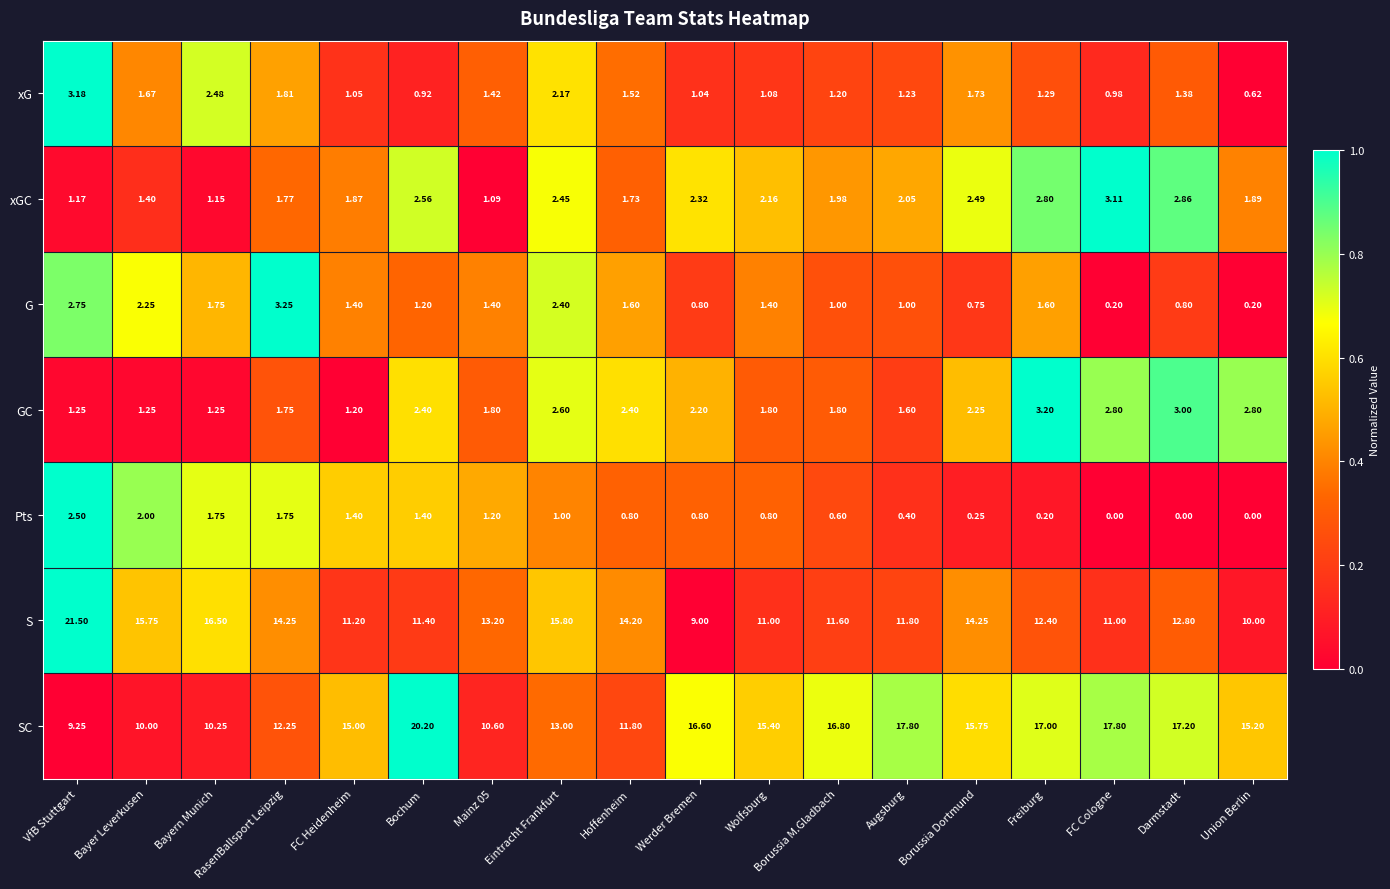

Which series has the widest spread of values?

S